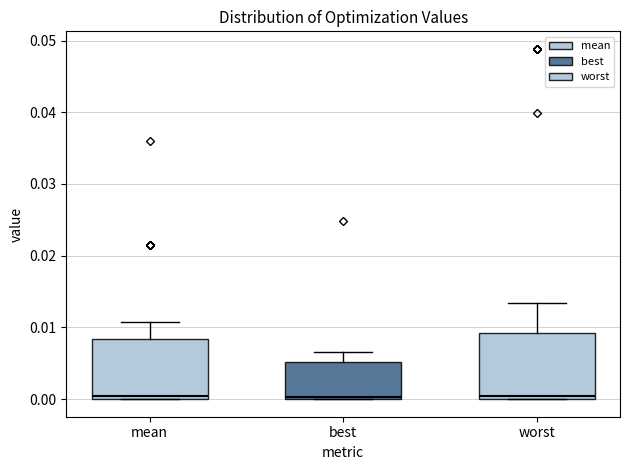

Reading left to right, read every box against the y-axis: the position of its median line, the range the box covers, and the ends of its whiskers. The values are not printed on the chart, so give them approximately, as read against the axis.

mean: median 0.000 (just above the box's lower edge), box 0.000 to 0.008, whiskers 0.000 to 0.011
best: median 0.000 (just above the box's lower edge), box 0.000 to 0.005, whiskers 0.000 to 0.007
worst: median 0.000 (just above the box's lower edge), box 0.000 to 0.009, whiskers 0.000 to 0.013